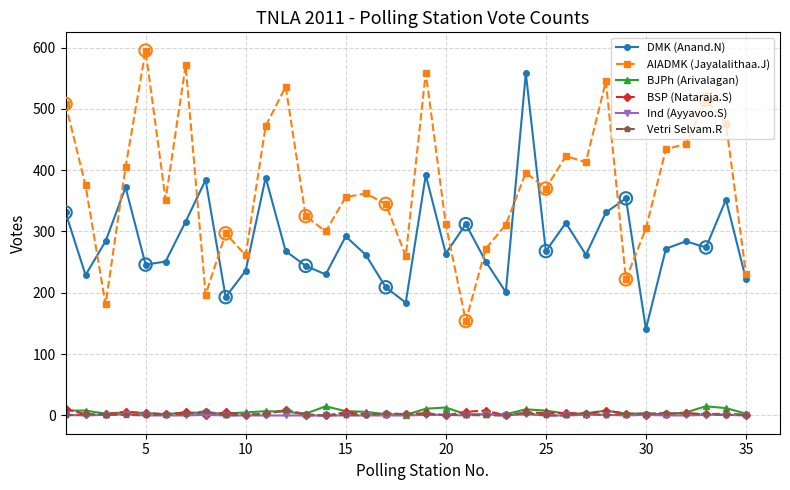

What is the maximum value shown in the chart?

595